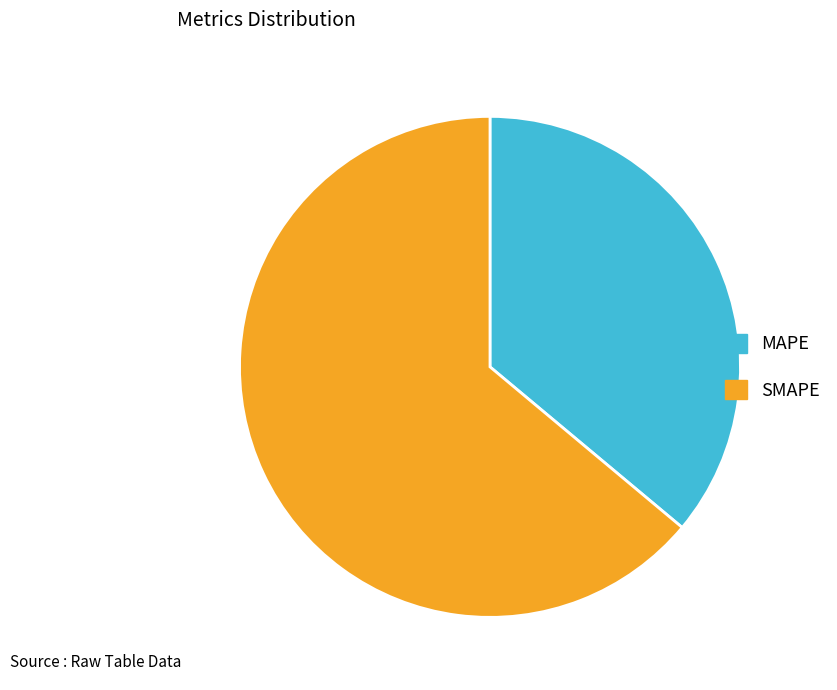

The SMAPE slice represents 51% of the pie. True or false?

False